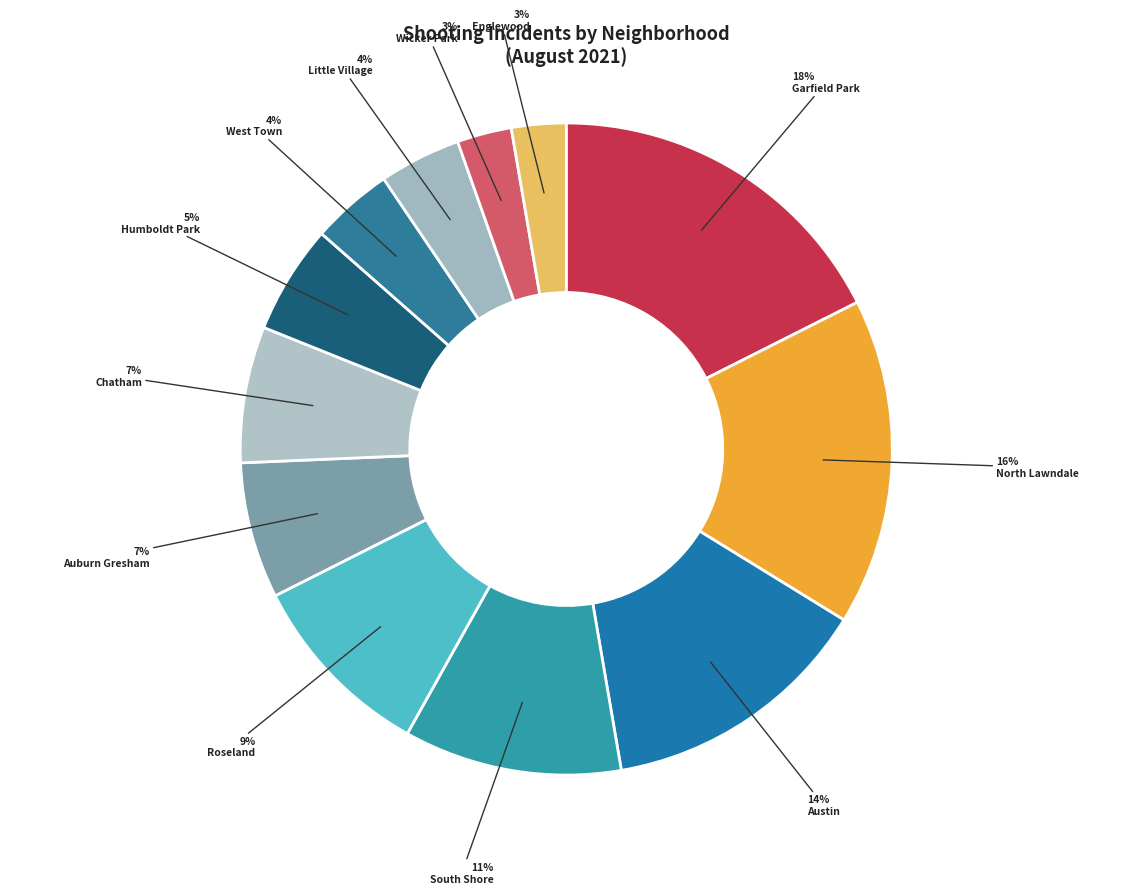

Is it true that Garfield Park is 7% of the pie?

False